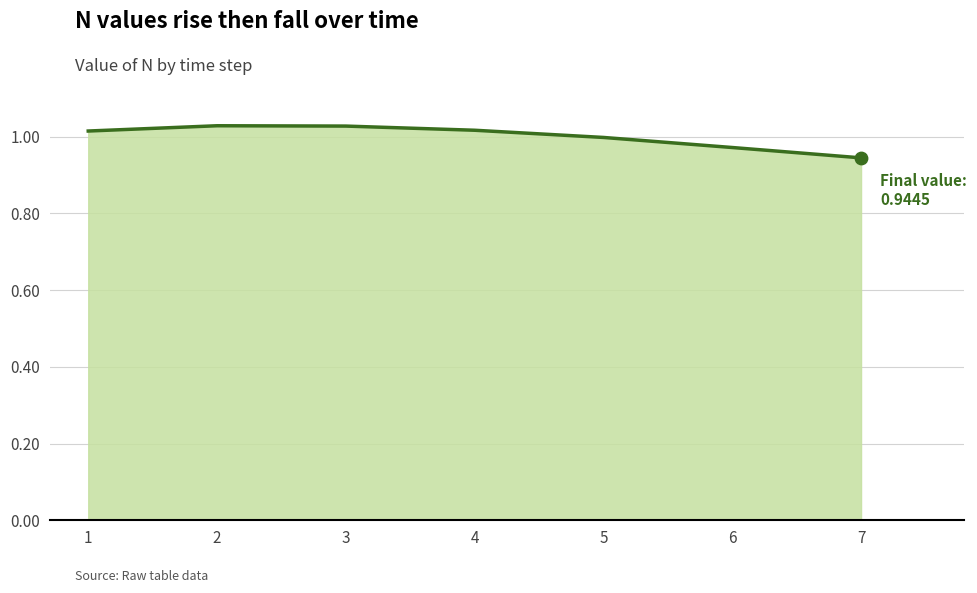

What is the change in value from 2 to 7?

-0.1